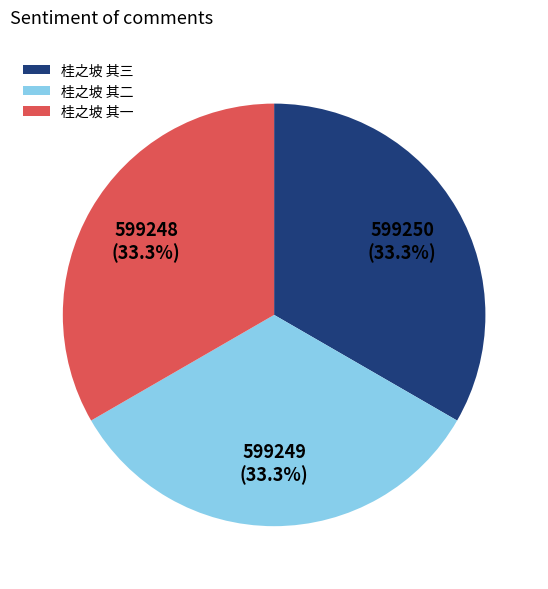

Does 桂之坡 其二 account for over 50% of the chart?

No